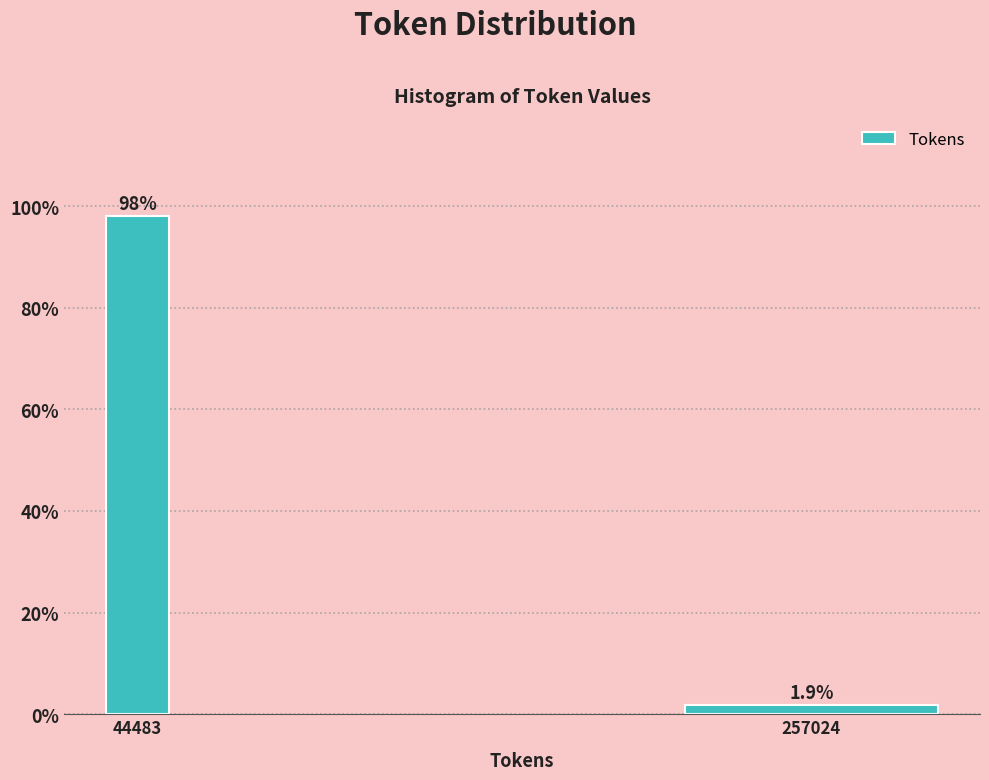

Reading left to right, what are all the values shown in this chart?

98.1	1.9